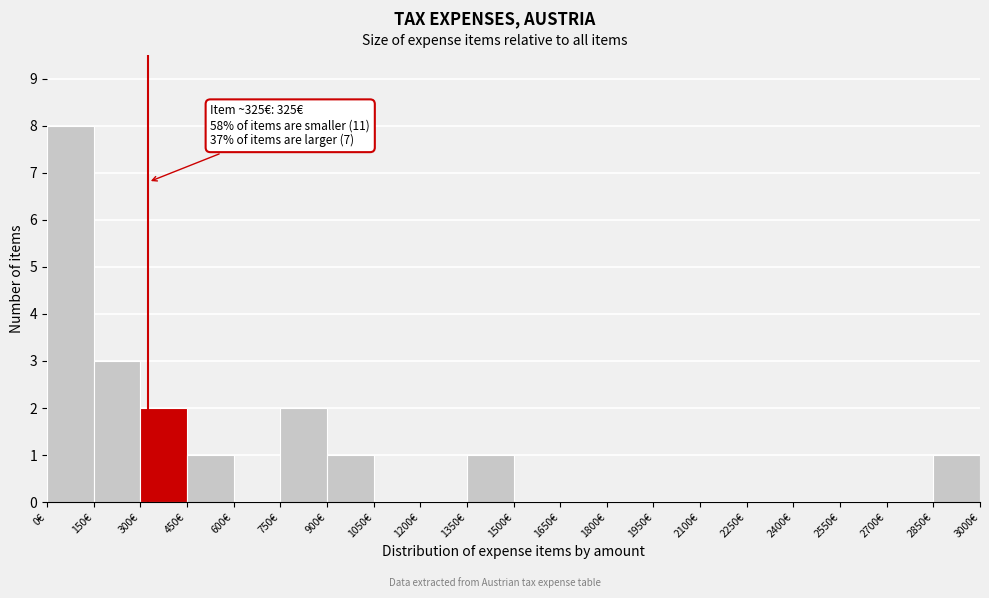

Over which range of the x-axis is the bar tallest?

0 to 150